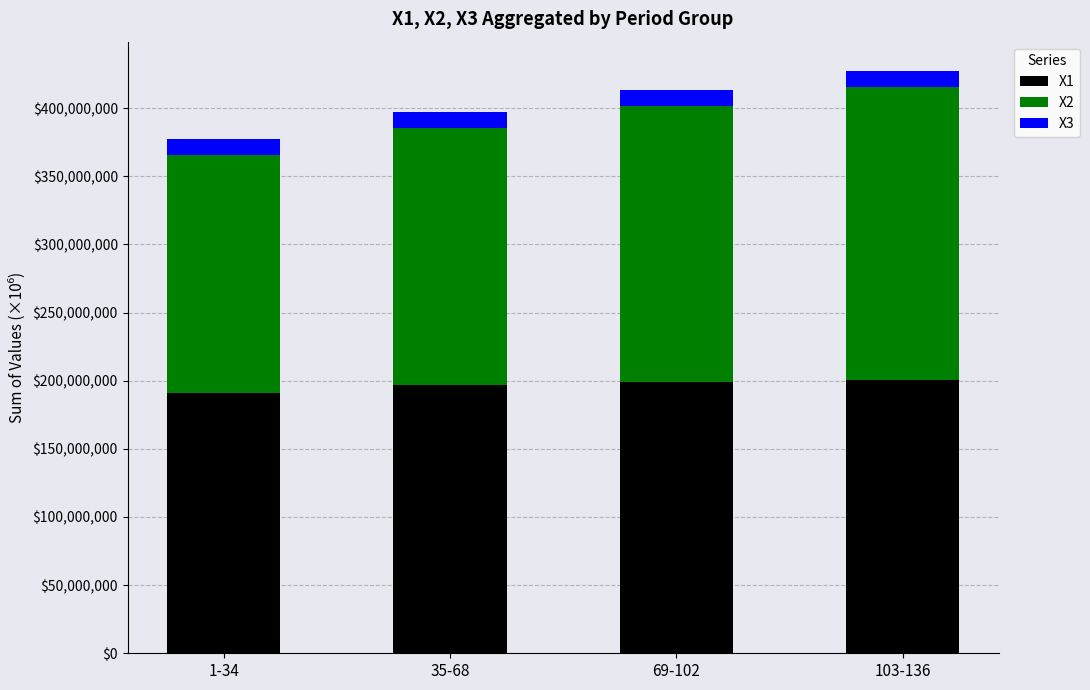

What is the total value across all series at 1-34?

377073700.0